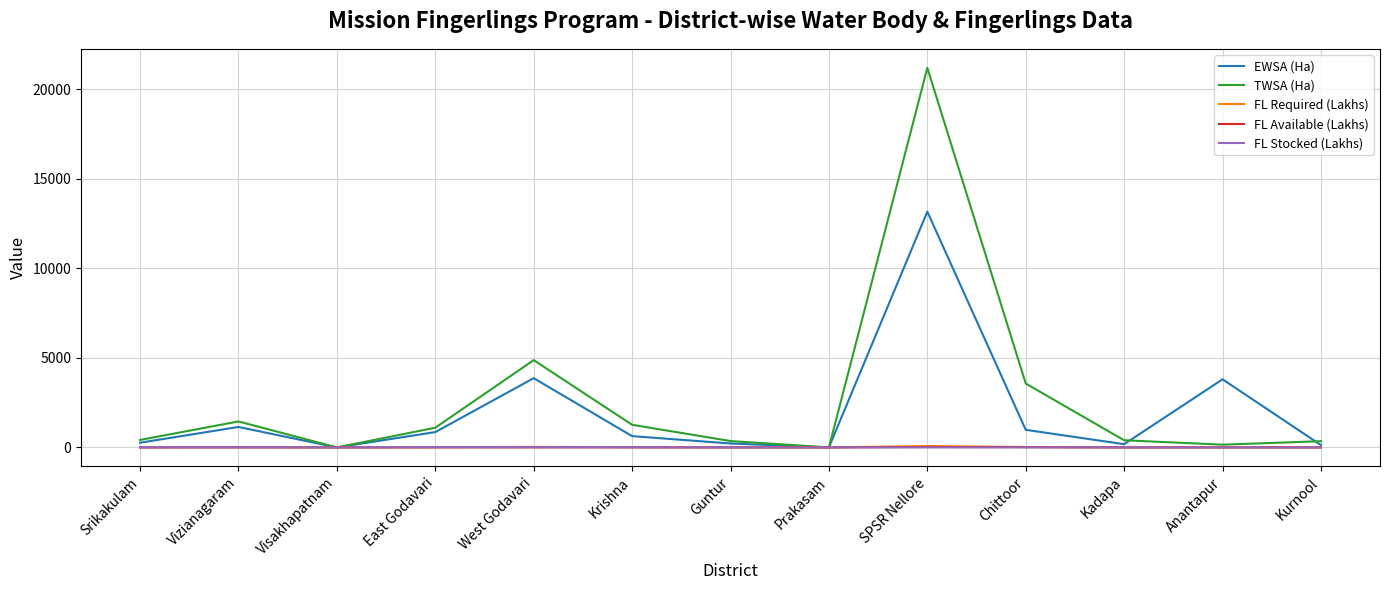

Is it true that FL Stocked (Lakhs) equals 0.0 at Chittoor?

True